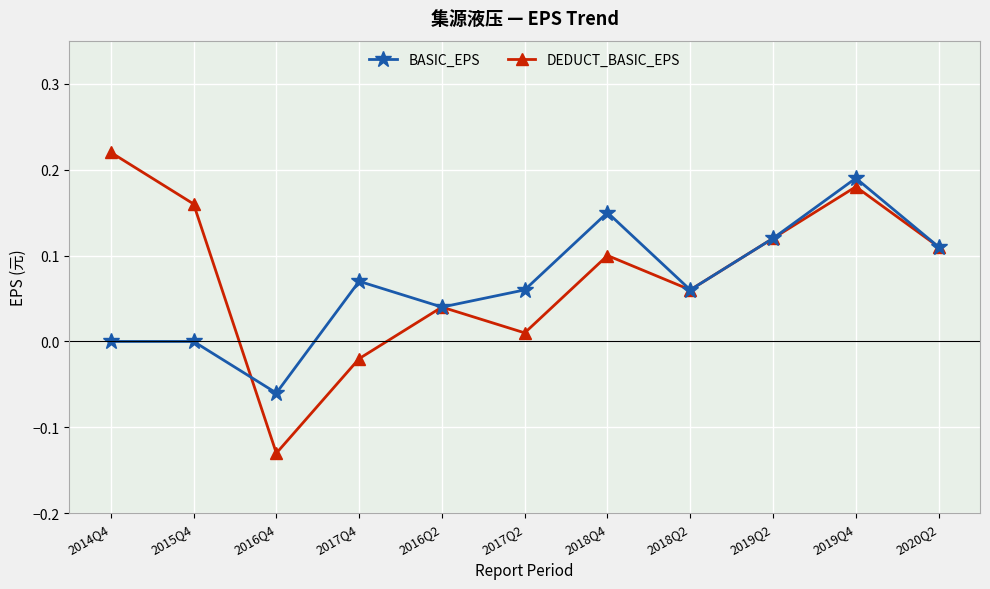

What position from the right is 2019Q2?

3